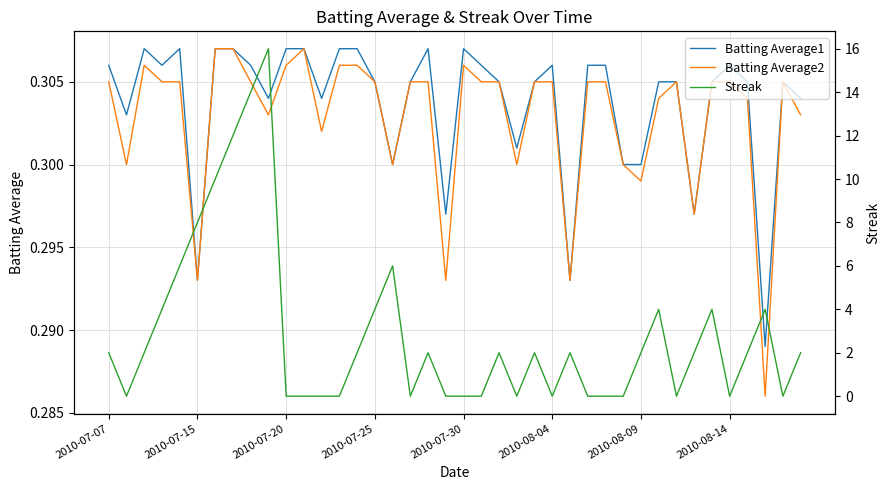

Which series changed the most between 31 and 34?

Batting Average2